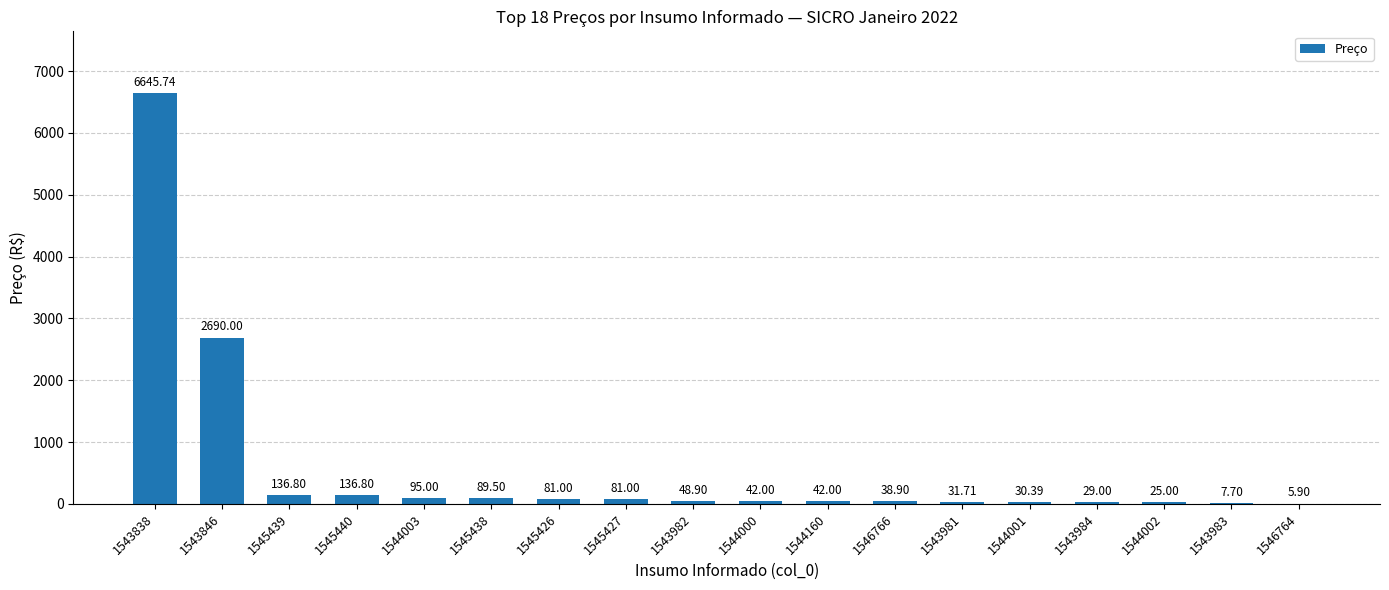

What is the sum of all values?

10257.3